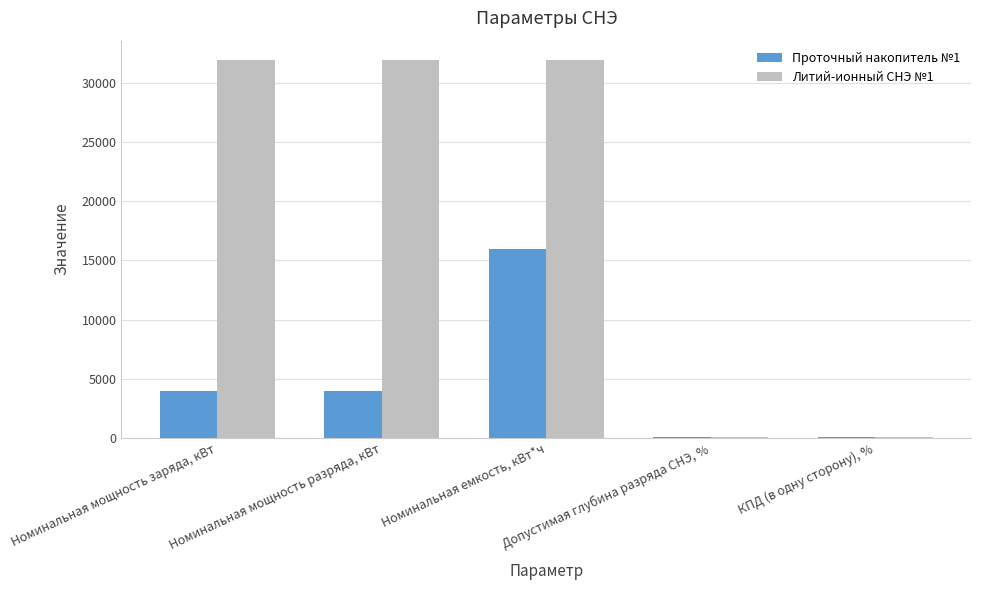

True or false: Проточный накопитель №1 has a value of 25194.9 at Номинальная емкость, кВт*ч.

False